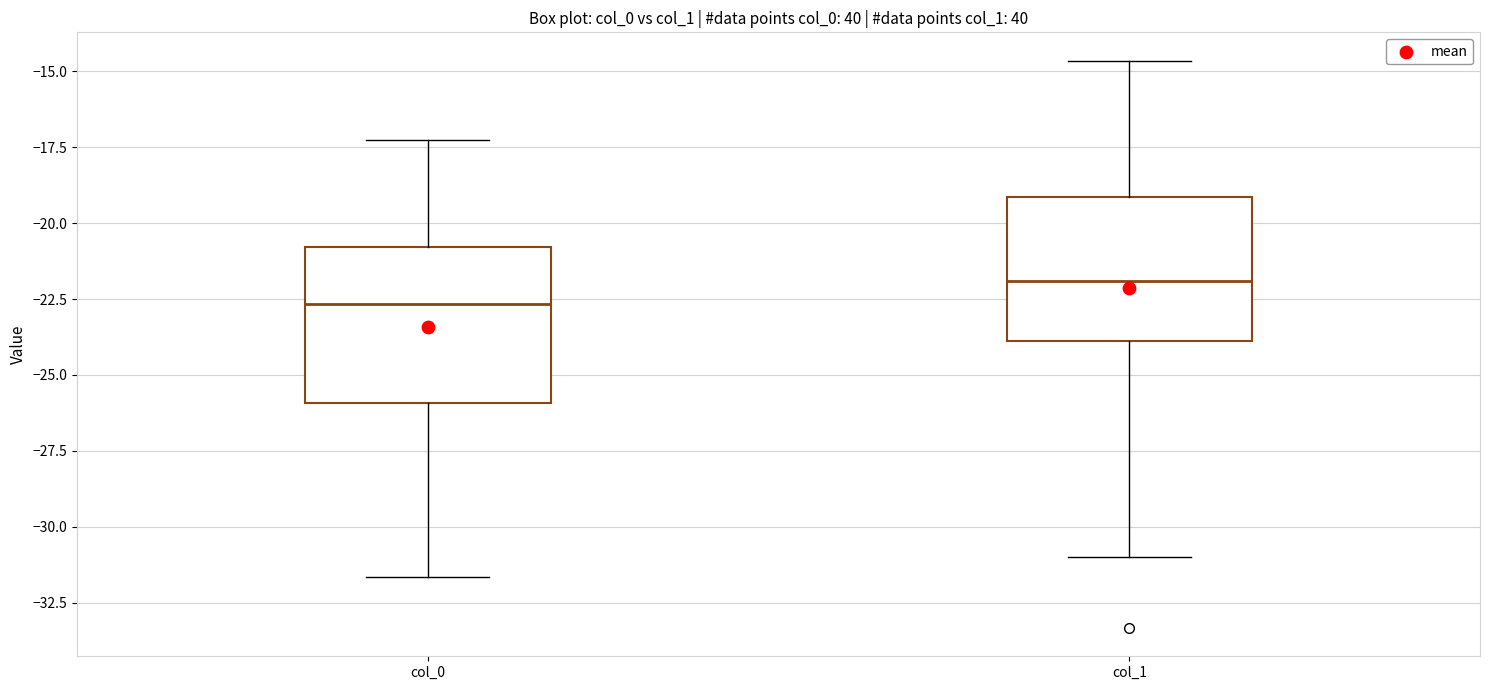

Where does the median line of the box for col_1 sit on the y-axis? The values are not printed on the chart, so give them approximately, as read against the axis.

-22.0